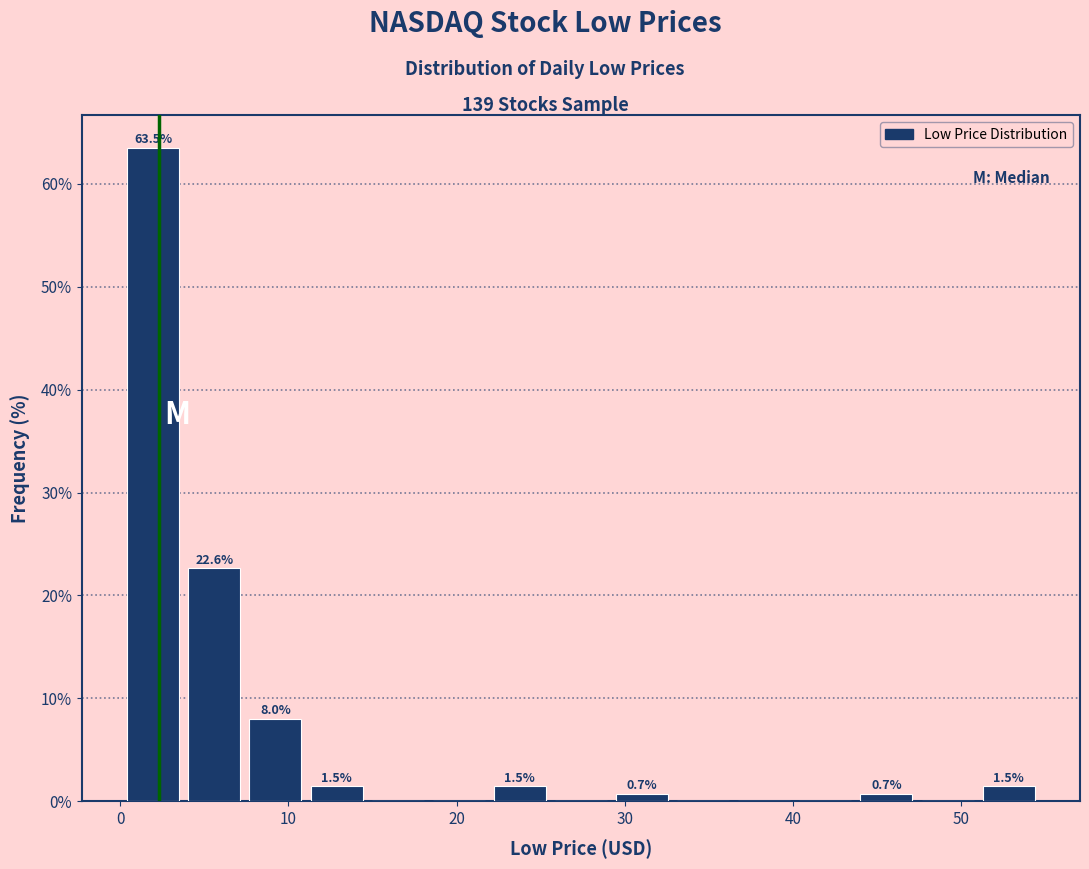

Read against the x-axis, roughly where is the centre of the tallest bar?

2